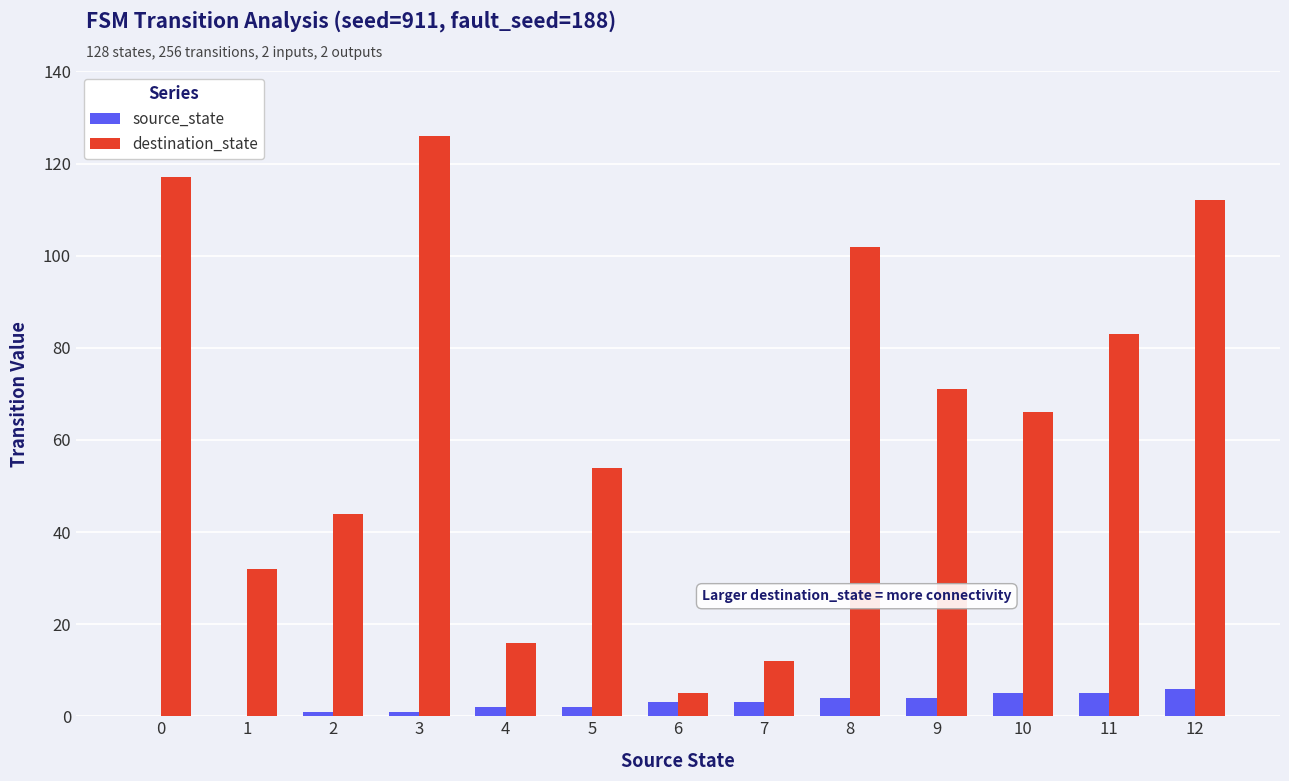

The destination_state series shows 88 at 5. True or false?

False